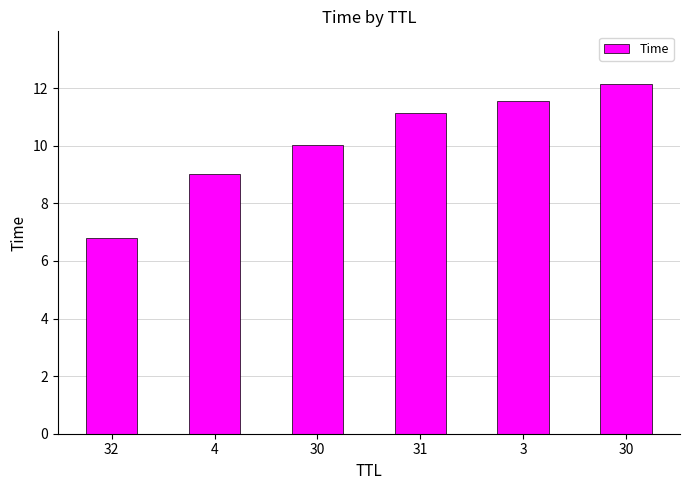

Reading left to right, extract all data points from this chart.

32=6.8	4=9.0	30=10.0	31=11.1	3=11.5	30=12.1